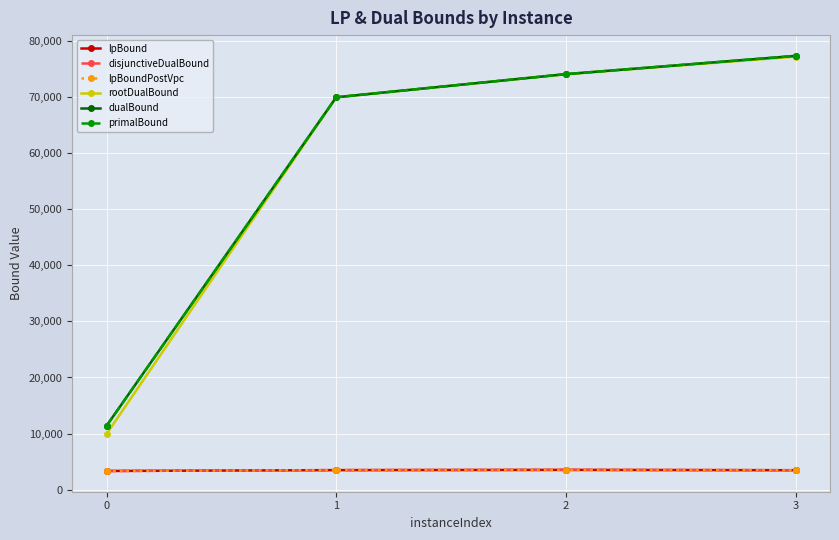

Is the value of primalBound at 3 greater than the value of lpBoundPostVpc at 3?

Yes